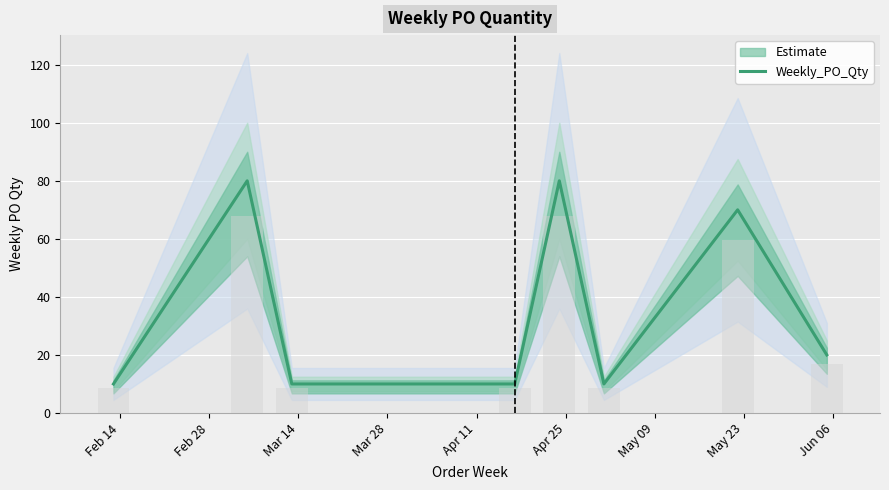

How many data points are less than 20?

4